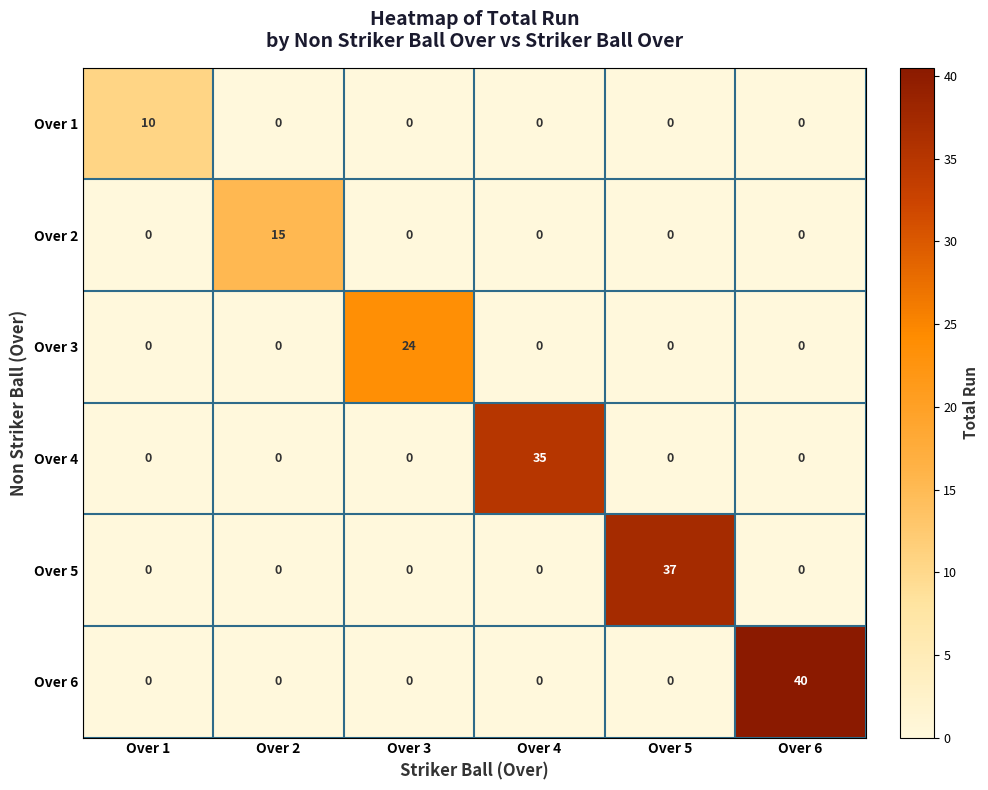

What is the total value across all series at Over 2?

15